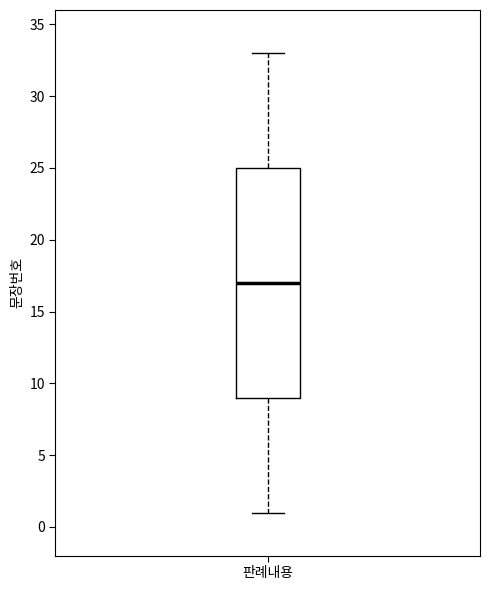

Read this box plot against the y-axis: the position of the median line, the range covered by the box, and the ends of both whiskers. The values are not printed on the chart, so give them approximately, as read against the axis.

median 17, box 9 to 25, whiskers 1 to 33